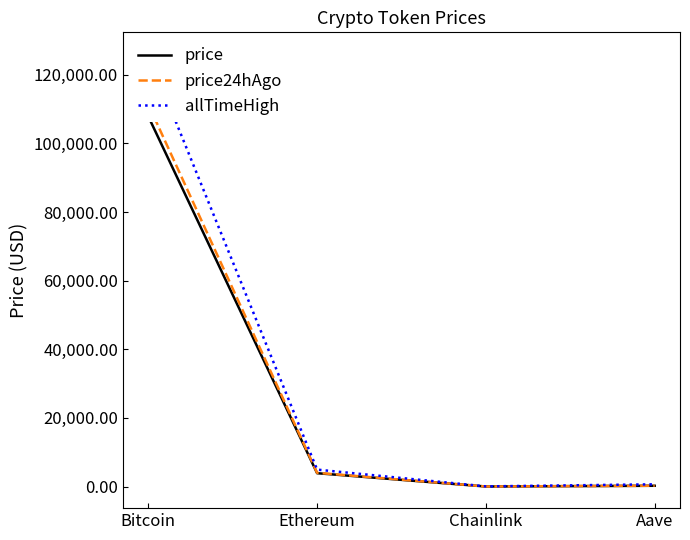

True or false: allTimeHigh and price cross at least once.

False